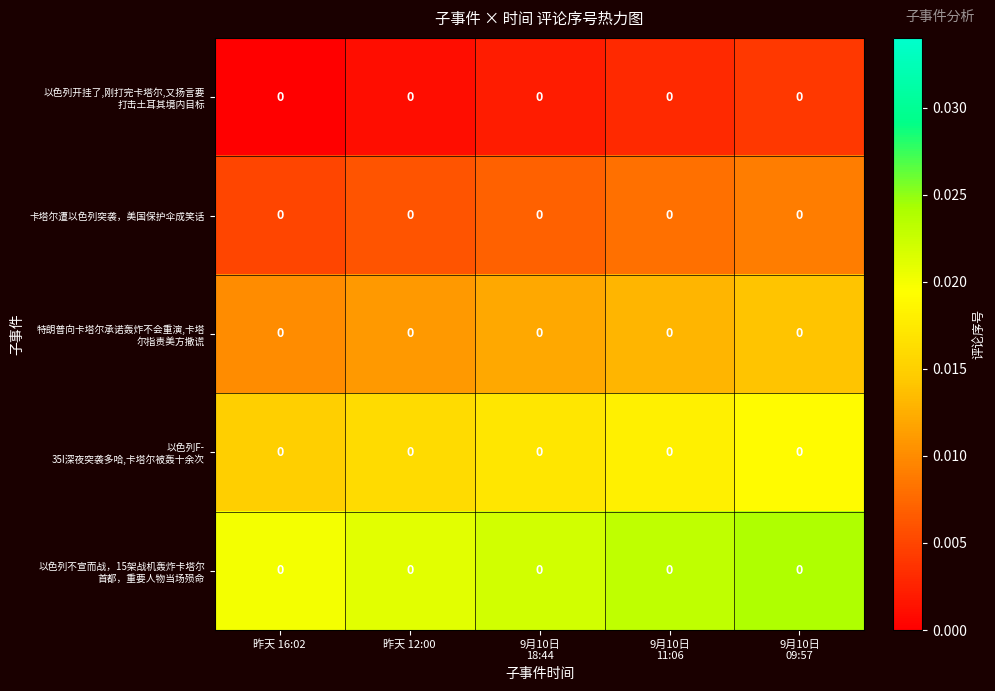

Which category has the highest value in the 以色列开挂了,刚打完卡塔尔,又扬言要 打击土耳其境内目标 series?

9月10日 09:57